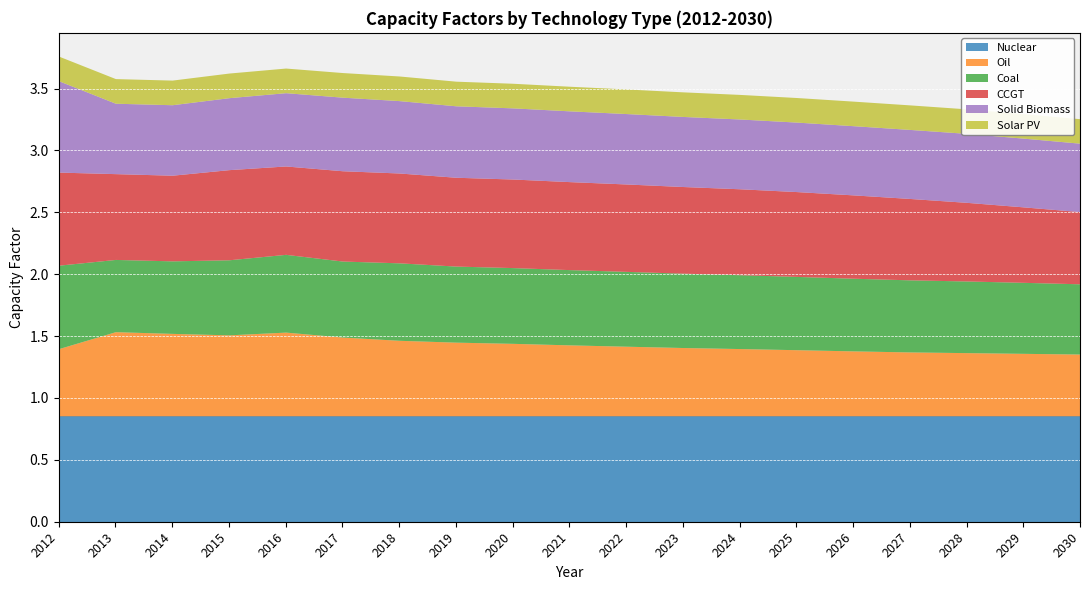

What is the spread (max minus min) of values at 2016?

0.7